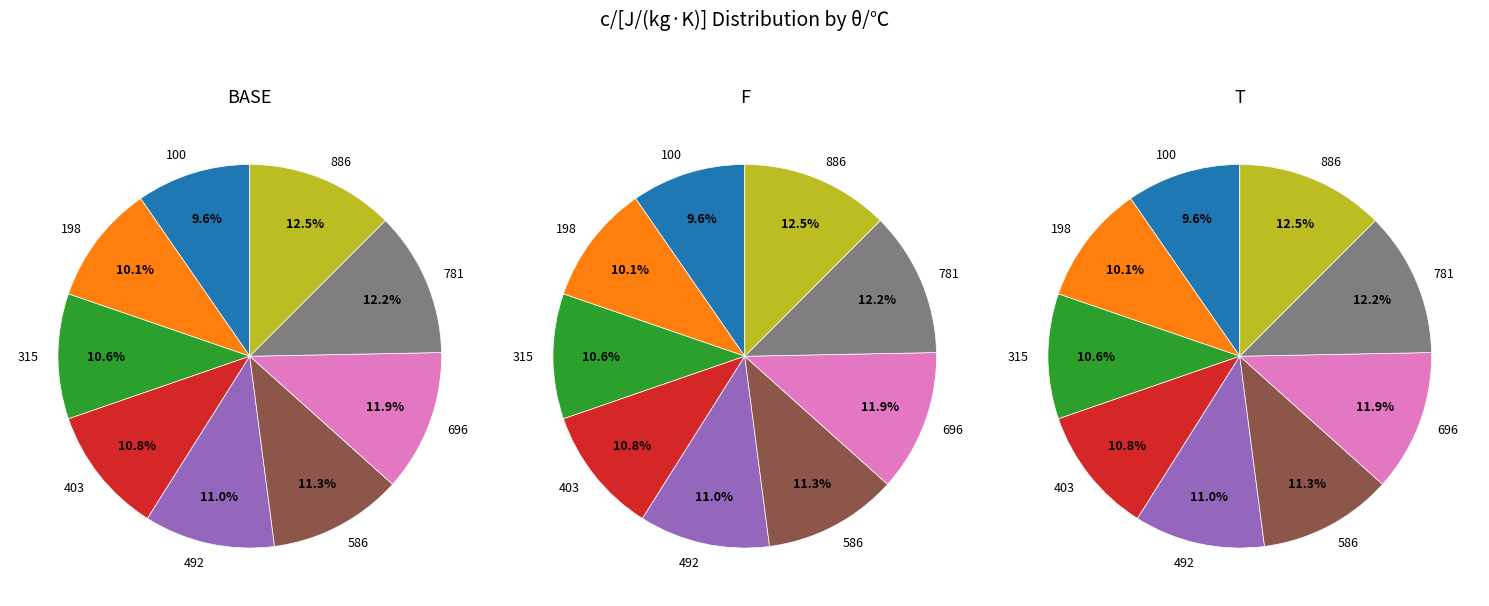

Is it true that 781 is 5% of the pie?

False